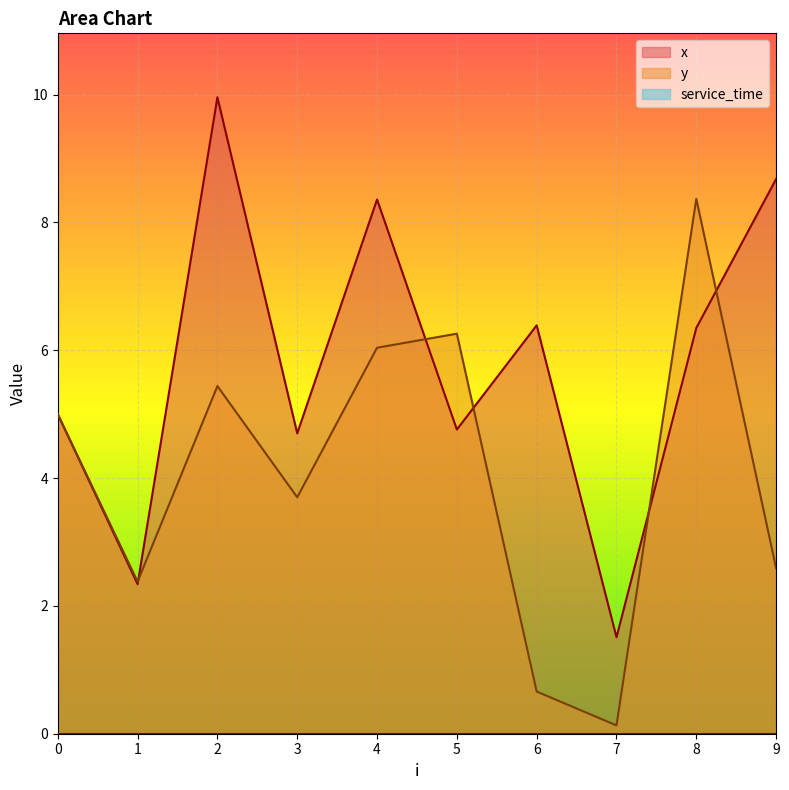

Reading left to right, transcribe all the data shown in this chart.

x: 5.0	2.3	10.0	4.7	8.4	4.8	6.4	1.5	6.3	8.7
y: 5.0	2.4	5.4	3.7	6.0	6.3	0.7	0.1	8.4	2.6